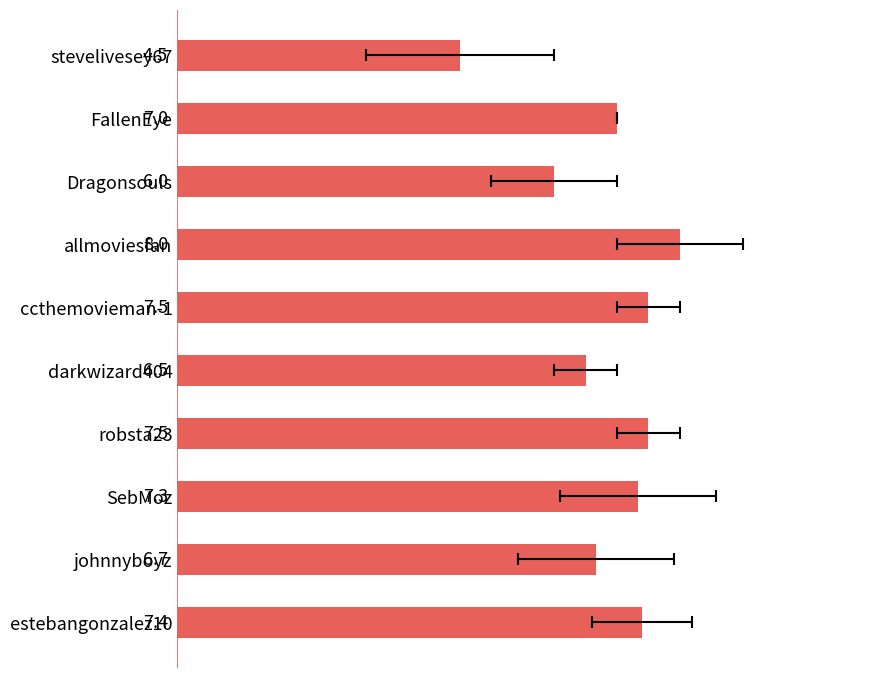

What is the approximate value at estebangonzalez10?

7.4